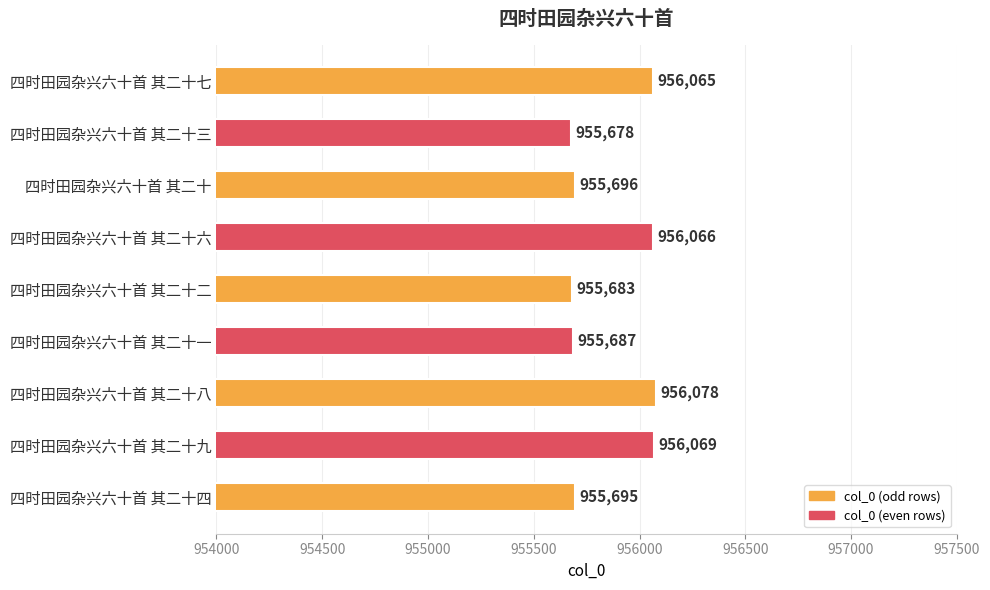

Rank the categories by value from highest to lowest.

四时田园杂兴六十首 其二十八, 四时田园杂兴六十首 其二十九, 四时田园杂兴六十首 其二十六, 四时田园杂兴六十首 其二十七, 四时田园杂兴六十首 其二十, 四时田园杂兴六十首 其二十四, 四时田园杂兴六十首 其二十一, 四时田园杂兴六十首 其二十二, 四时田园杂兴六十首 其二十三